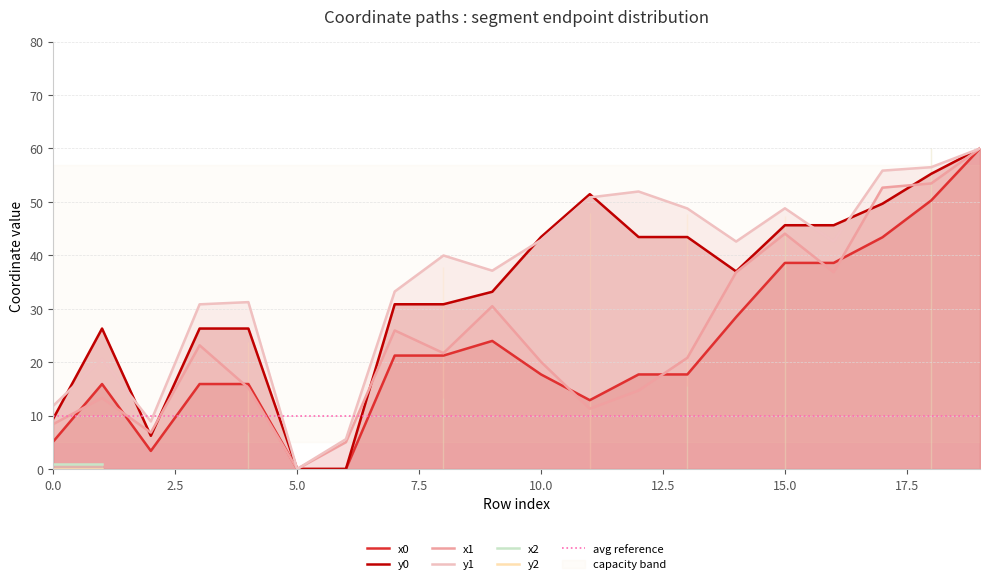

Is it true that y1 equals 4.4 at 0.0?

False